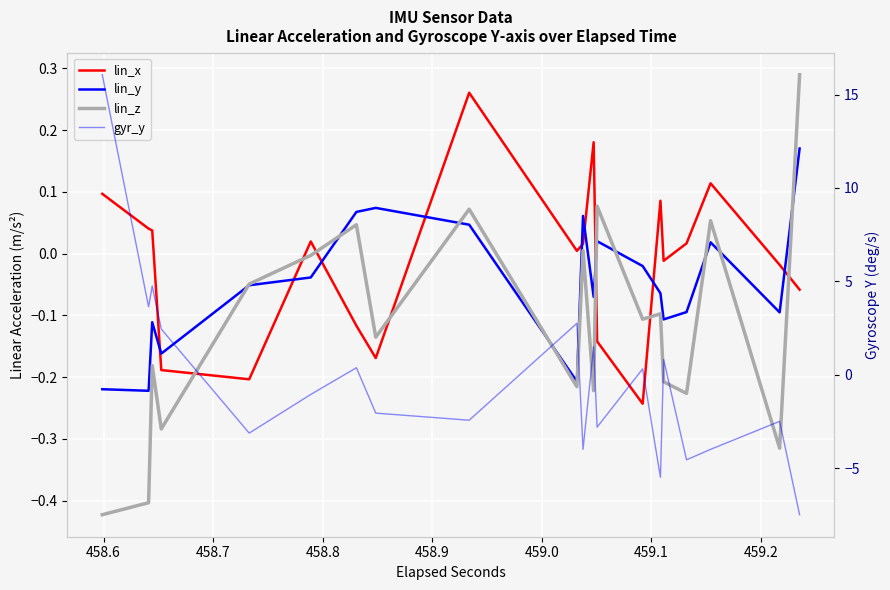

Is this an area chart (filled region under the line)?

No